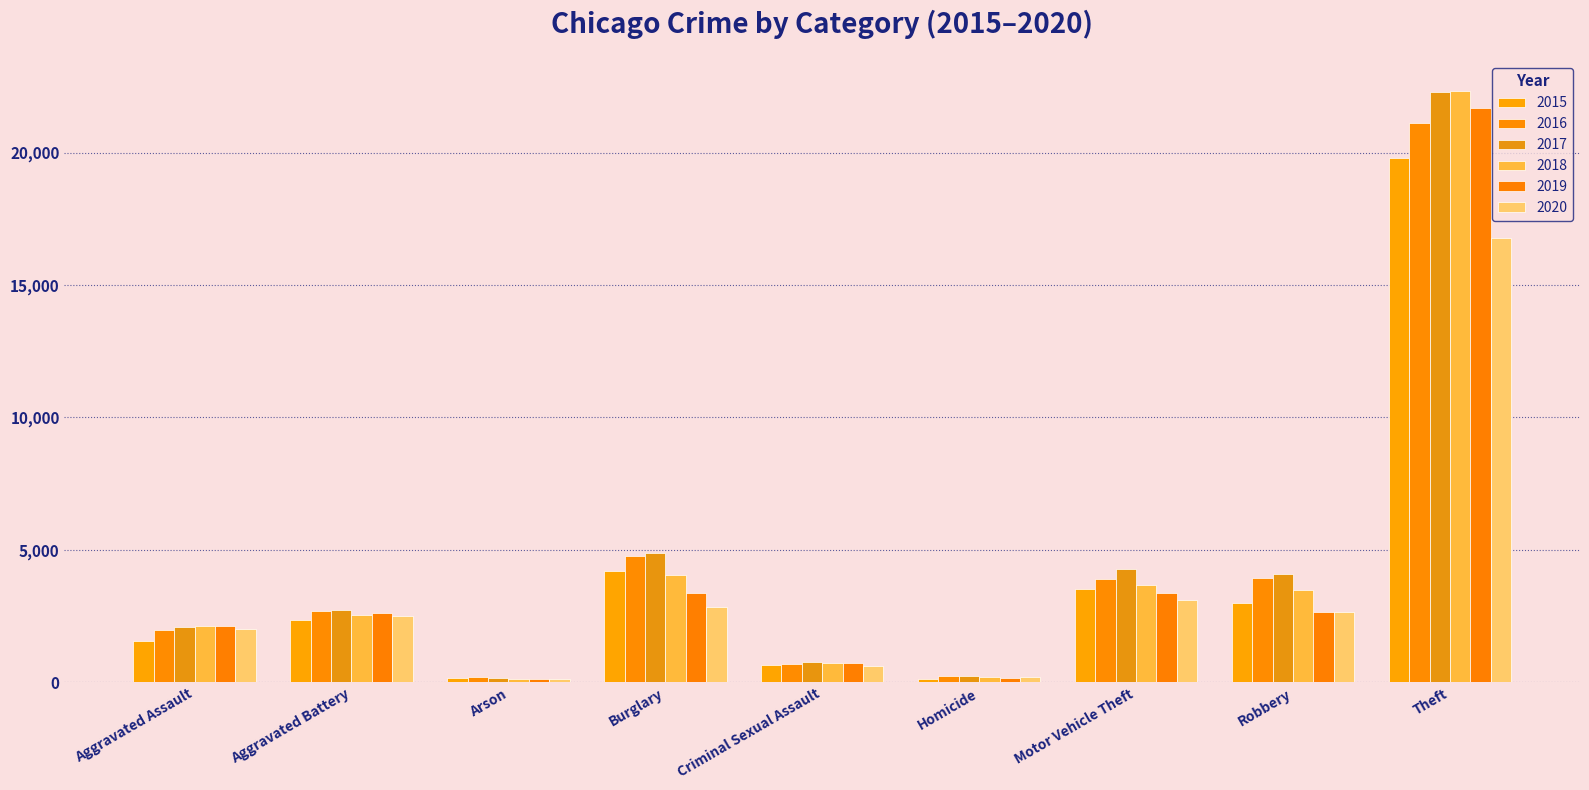

Which series has the widest spread of values?

2018